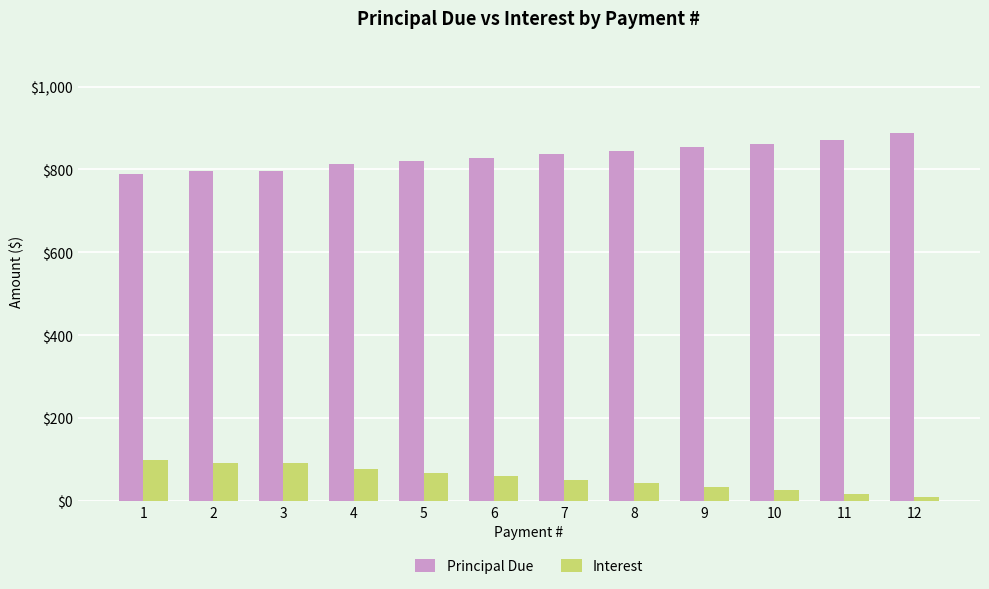

What is the smallest value displayed?

8.9